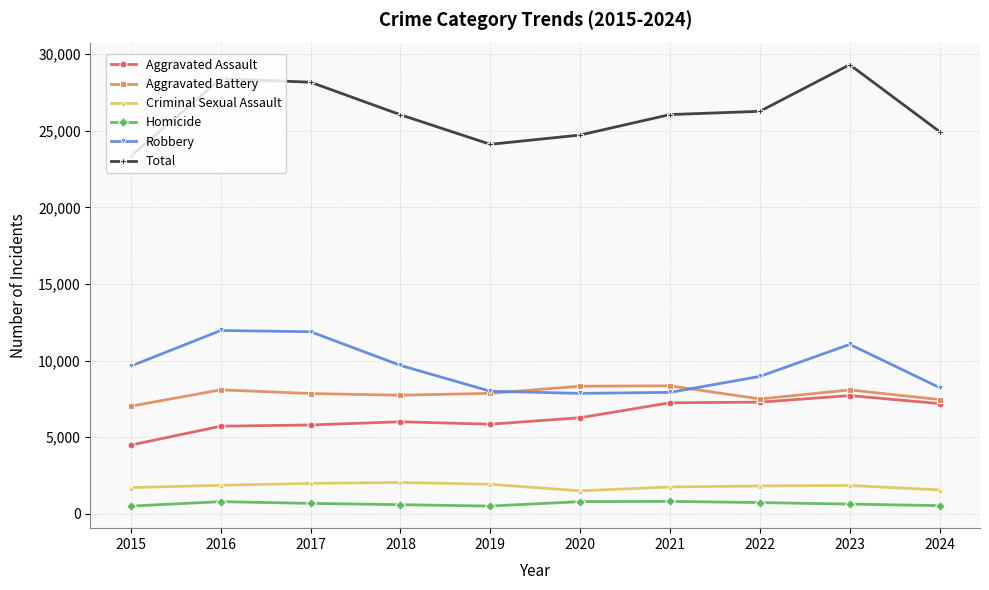

True or false: Robbery has more than 1 points higher than both neighbors.

True